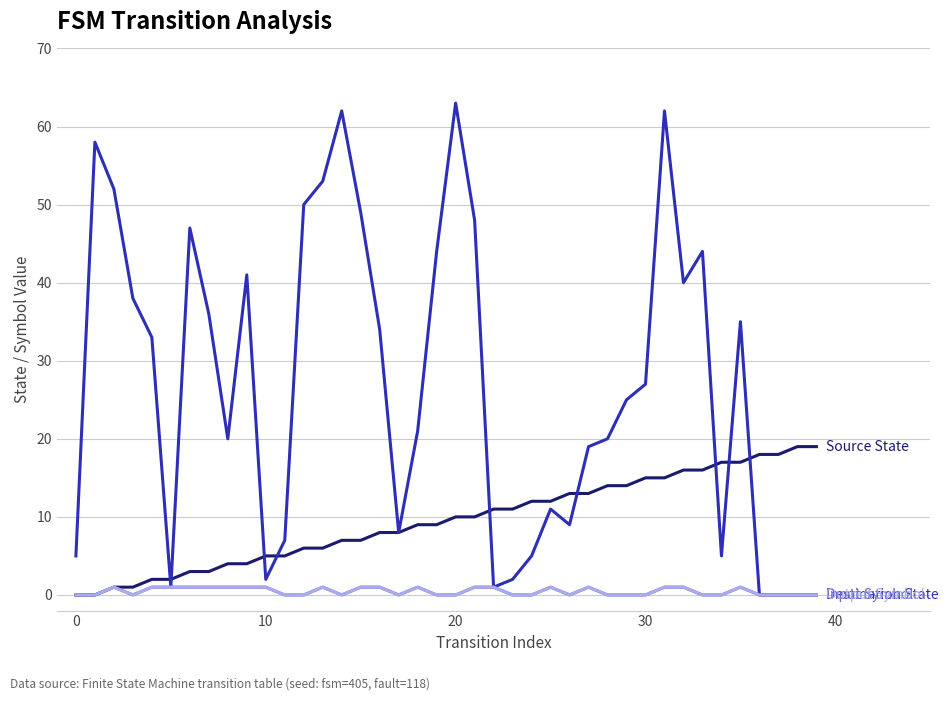

Between 20 and 28, which is larger?

28